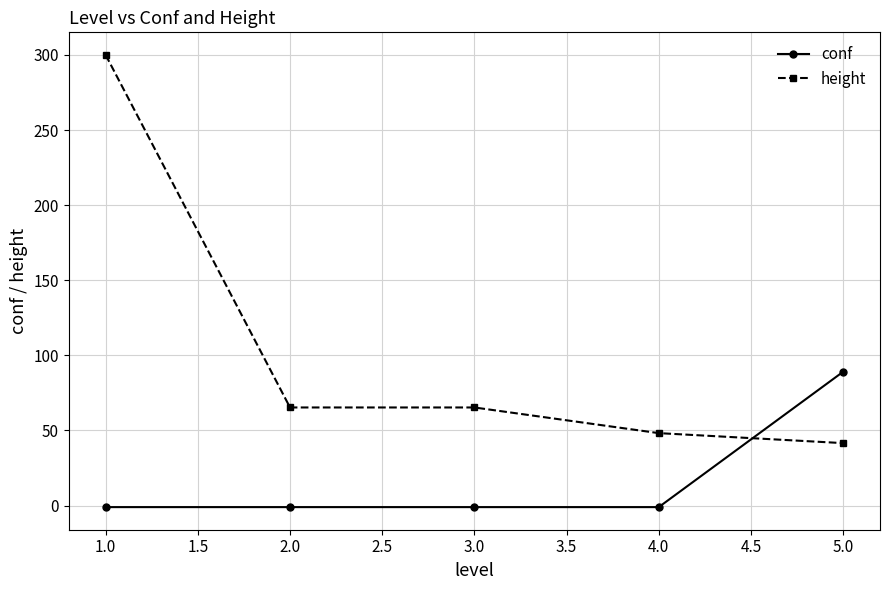

At 4.0, list the series in order from smallest to largest.

conf, height